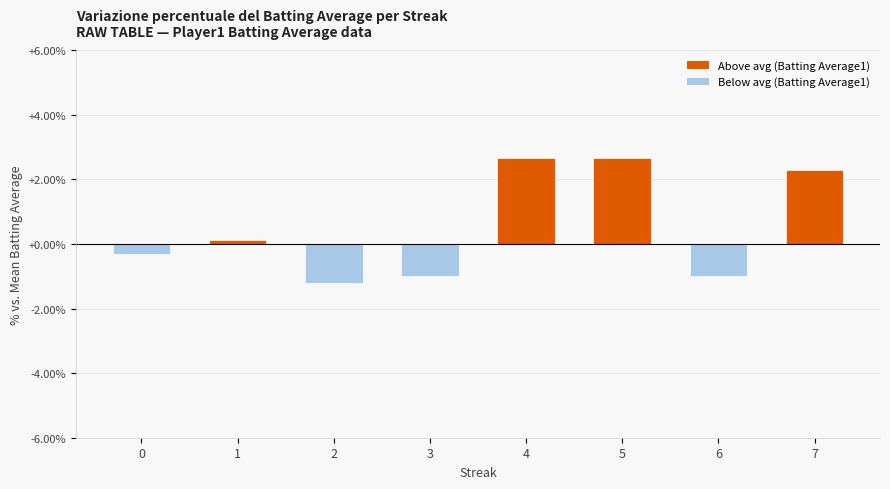

Count the number of categories in the chart.

8